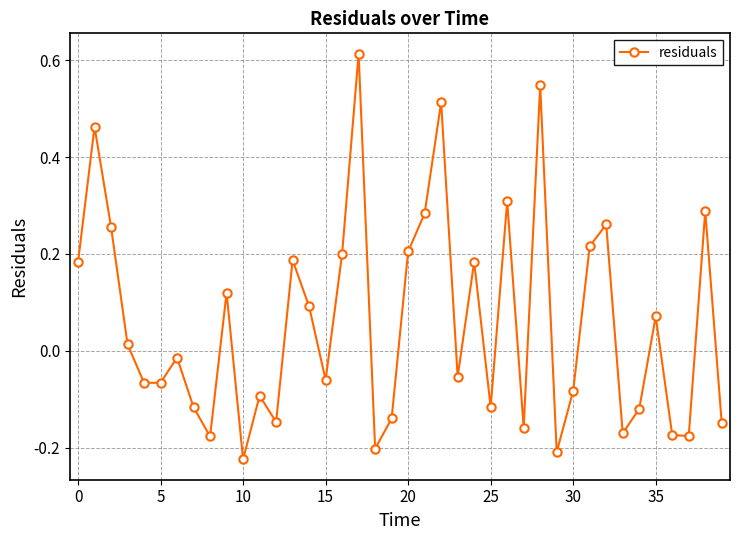

How many interior local peaks (higher than both neighbors) does the data have?

13